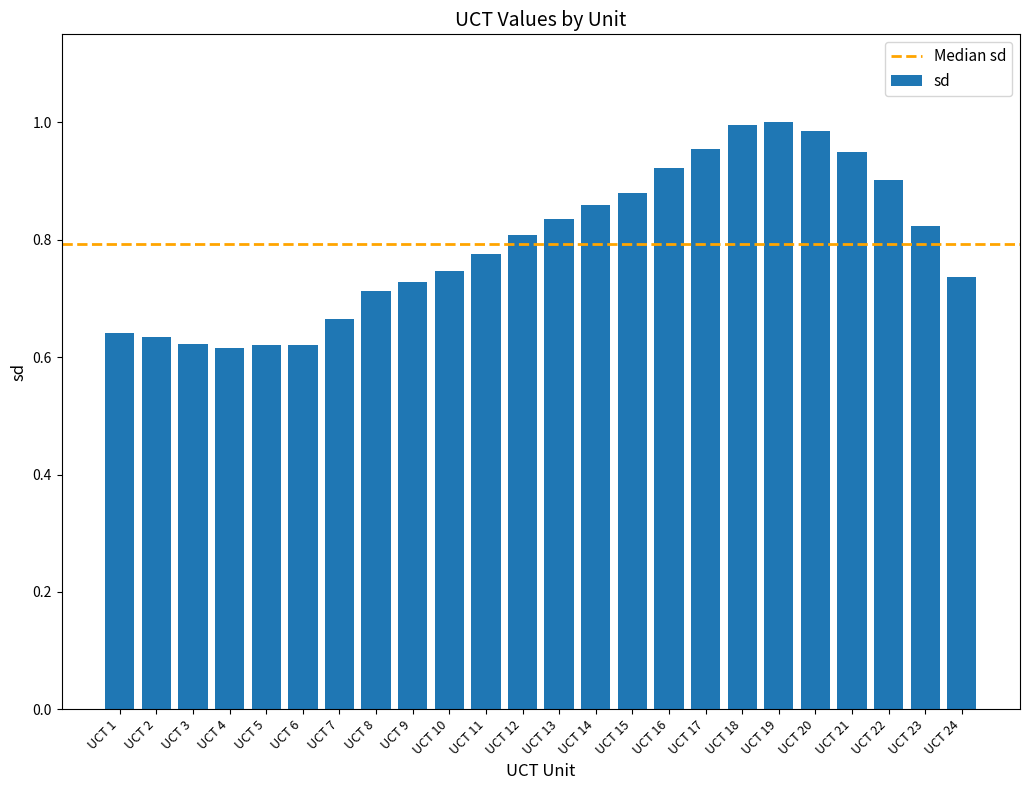

The chart shows a value of 0.2 at UCT 24. True or false?

False